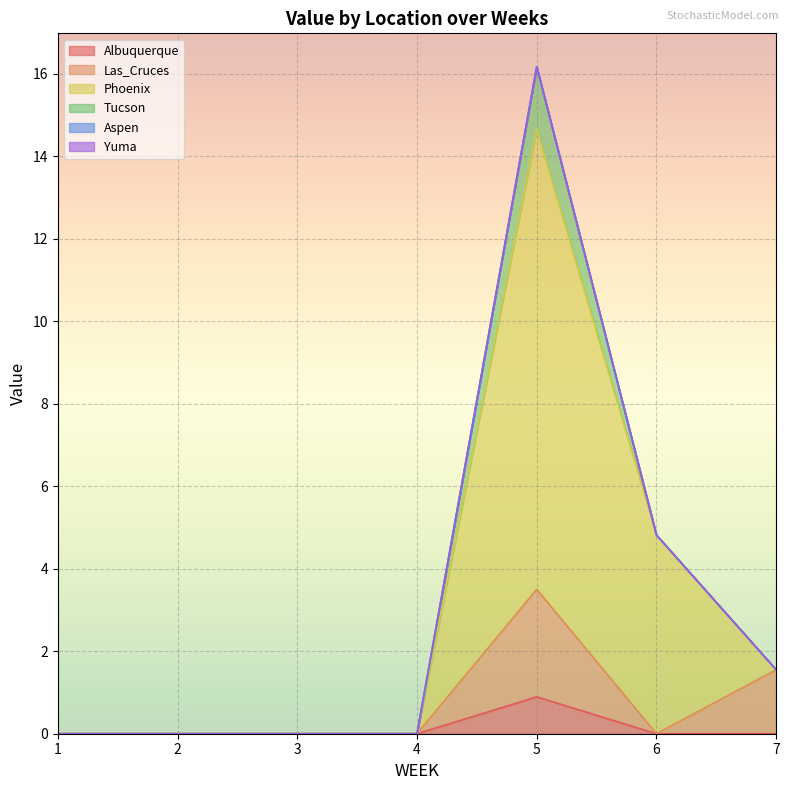

What value does the Albuquerque series have at 5?

0.9